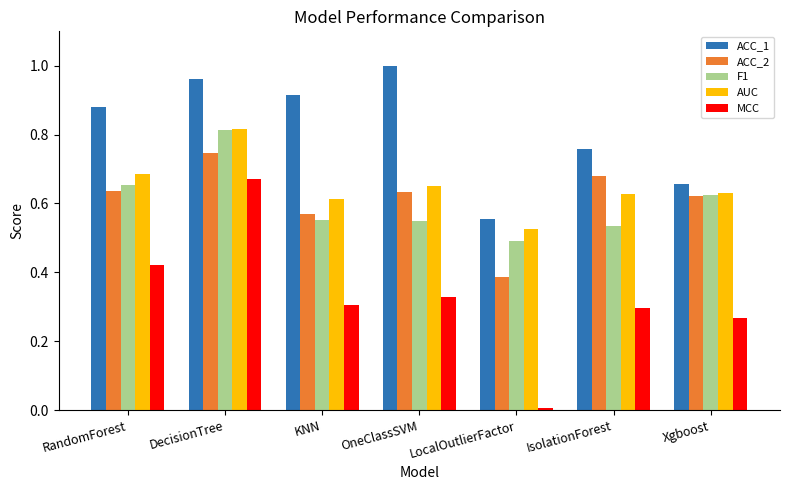

True or false: ACC_2 has a value of 0.9 at IsolationForest.

False